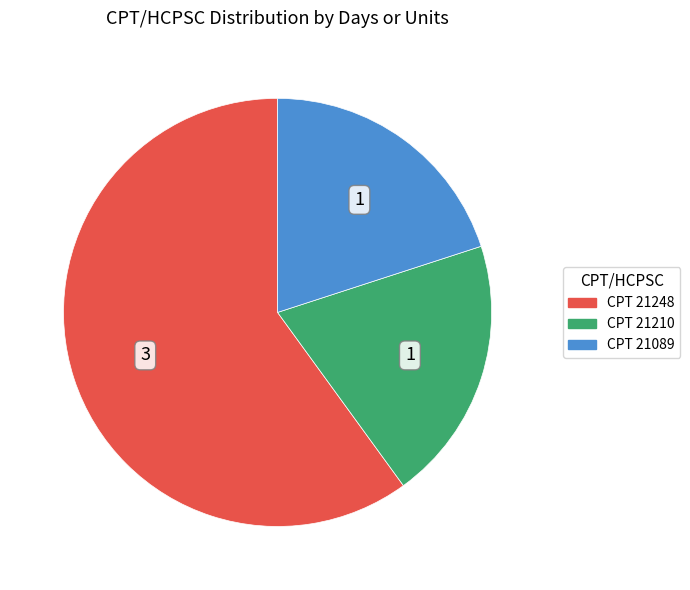

Is there a majority slice in this chart?

Yes